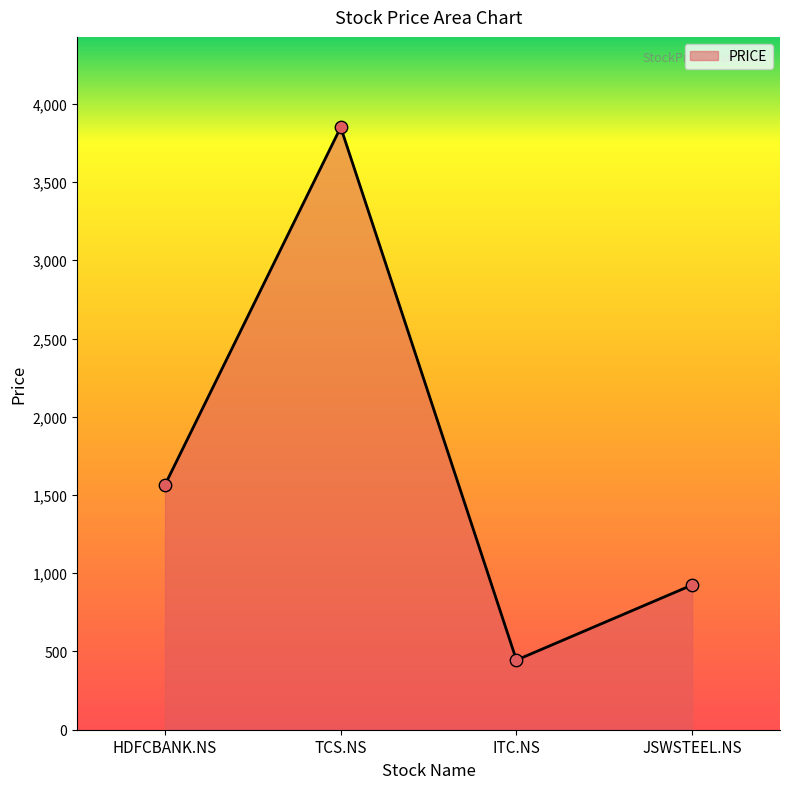

Between TCS.NS and ITC.NS, which is larger?

TCS.NS